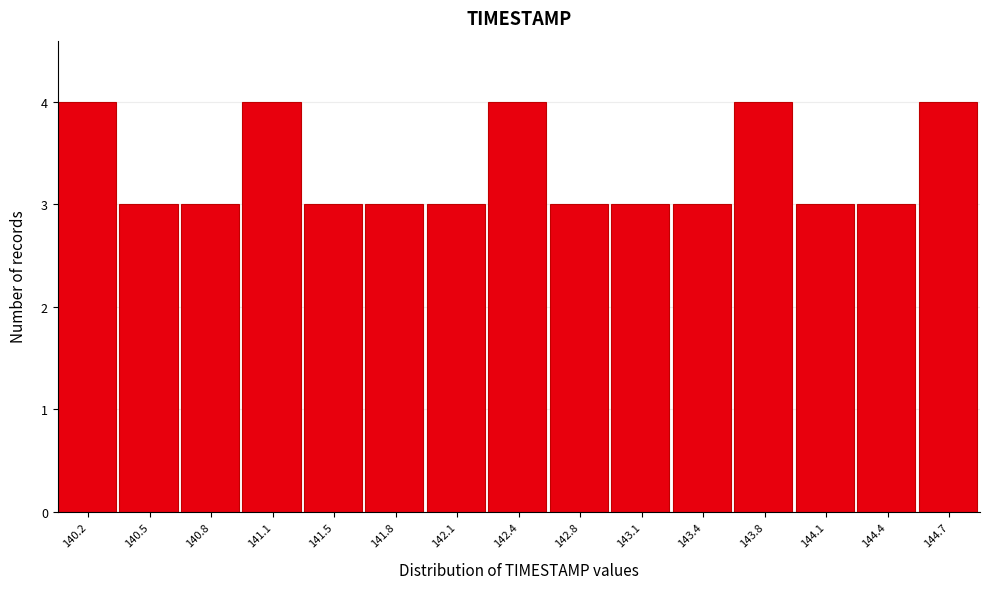

Reading left to right, list all the values displayed in this chart.

4	3	3	4	3	3	3	4	3	3	3	4	3	3	4